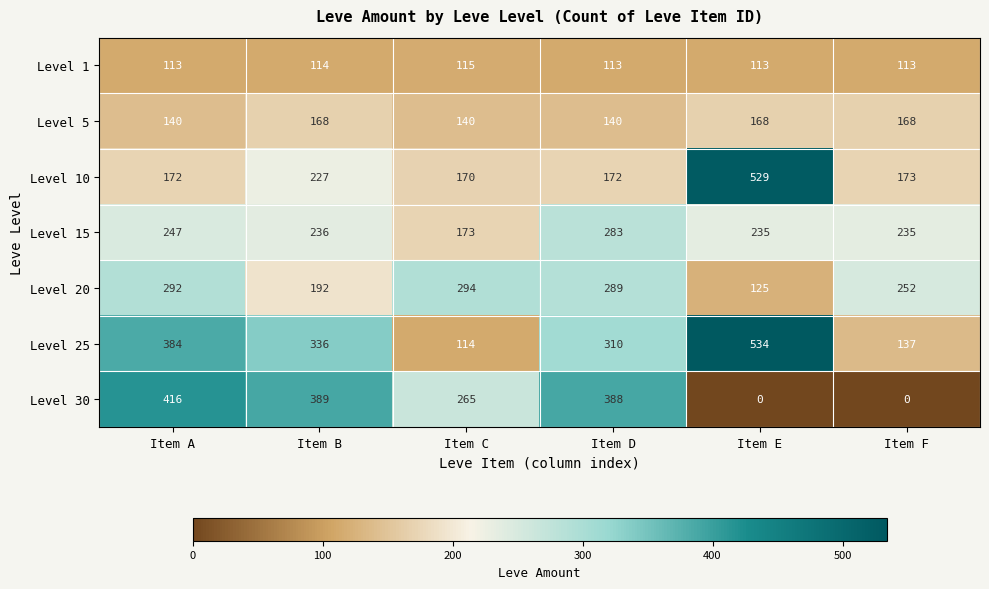

Is it true that Level 10 equals 172 at Item D?

True